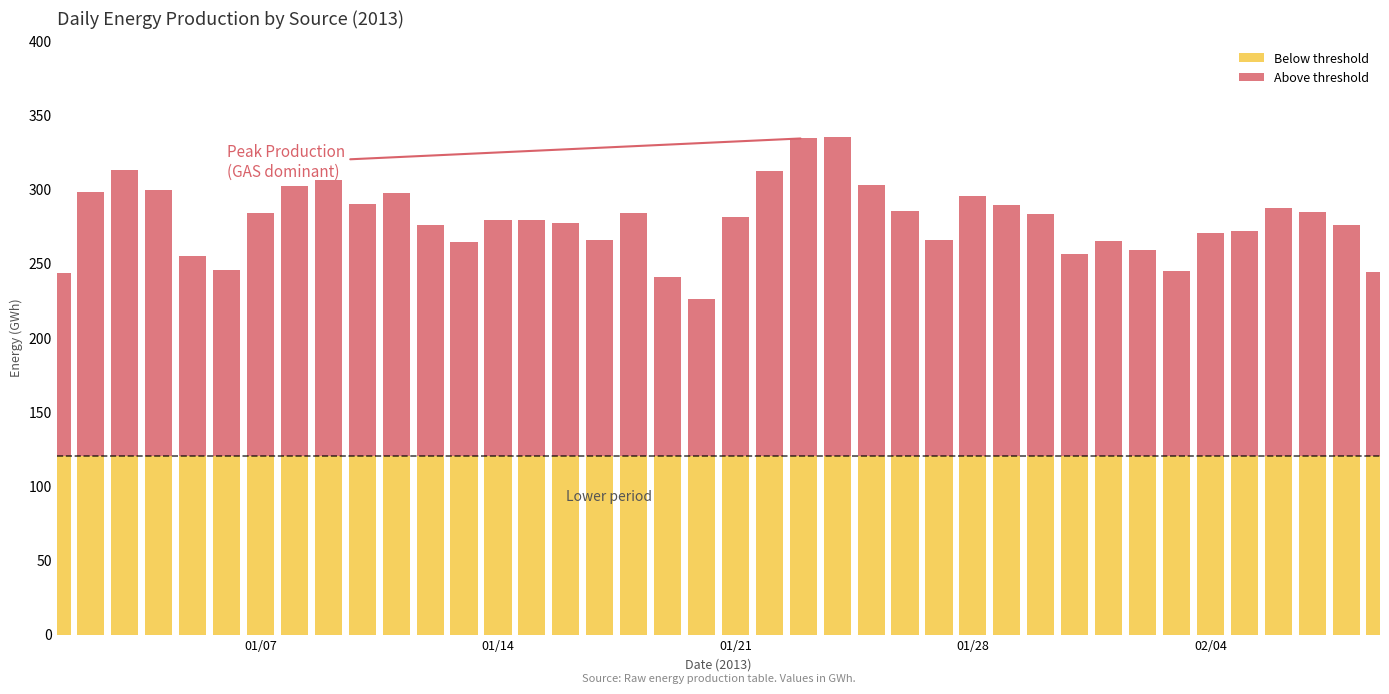

What is the lowest value of the Below threshold series?

120.0